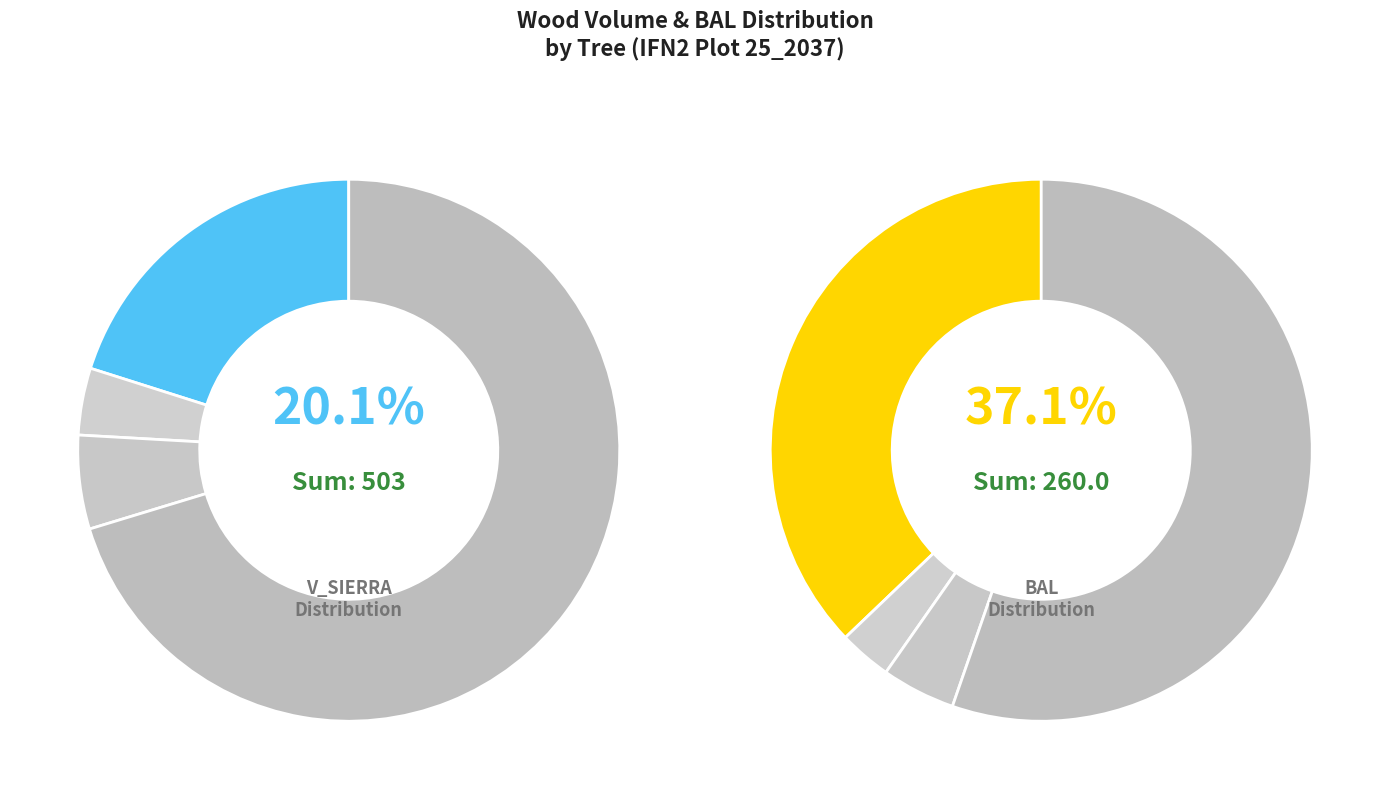

Which category has the smallest portion of the pie?

25_2037_11